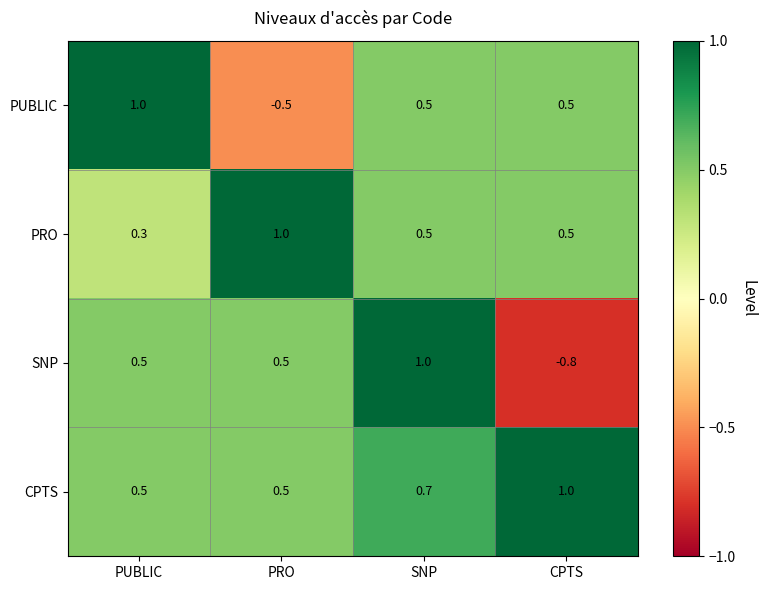

What is the greatest value displayed?

1.0